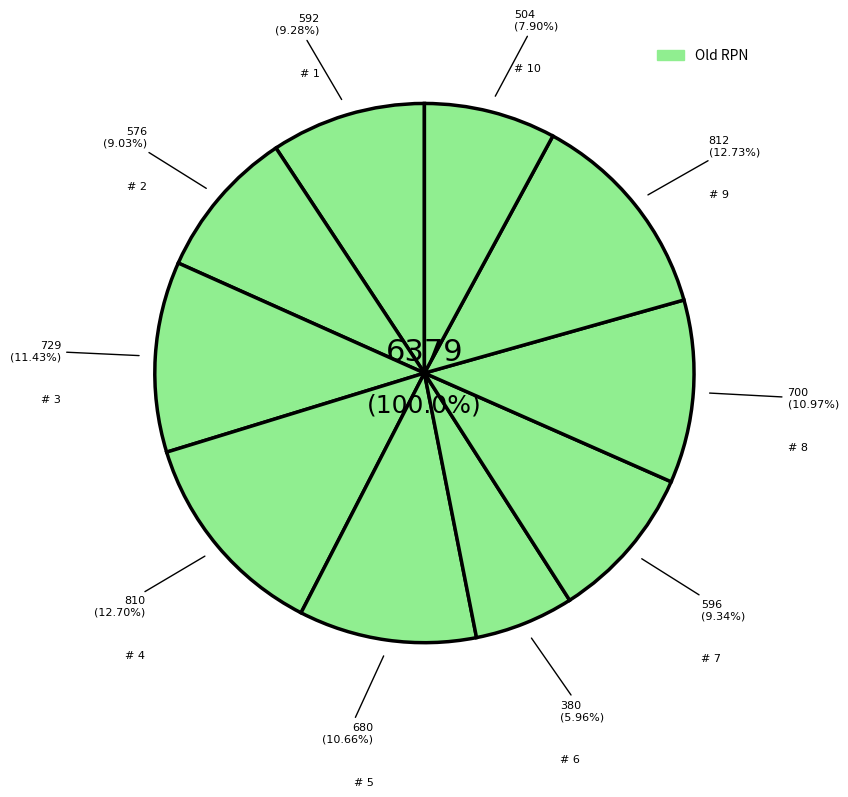

To the nearest percent, what portion does # 7 represent?

9%